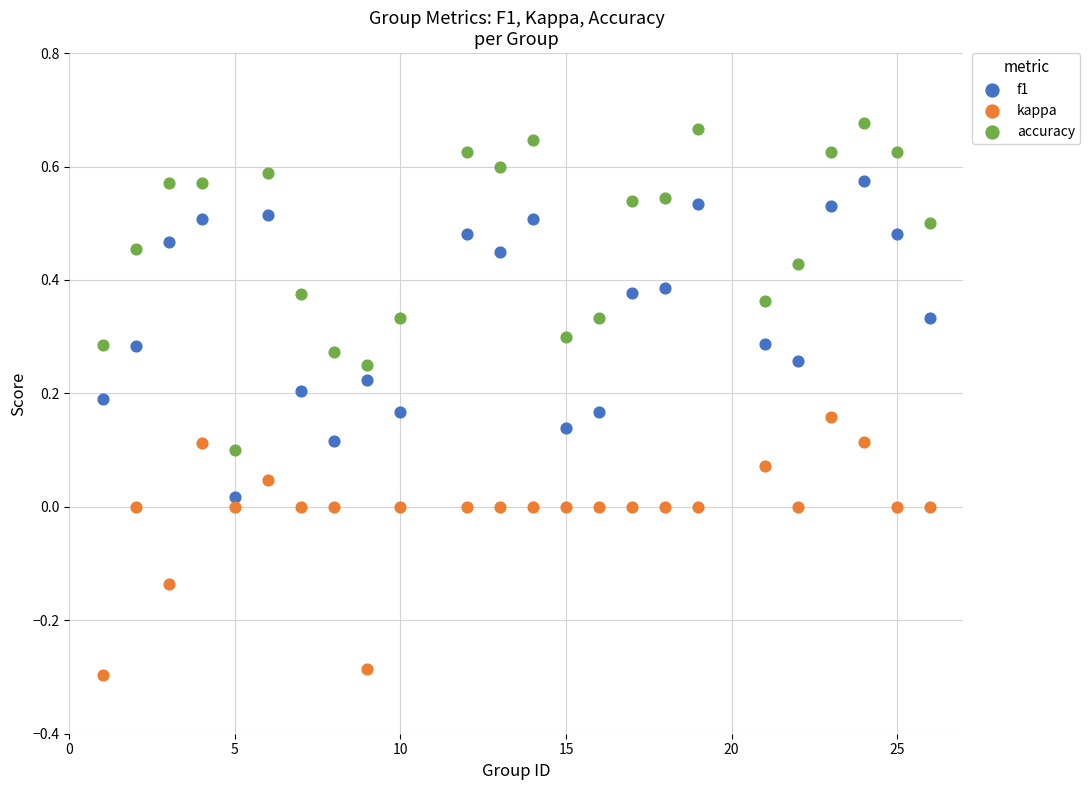

Which series has the widest spread of Y values?

accuracy